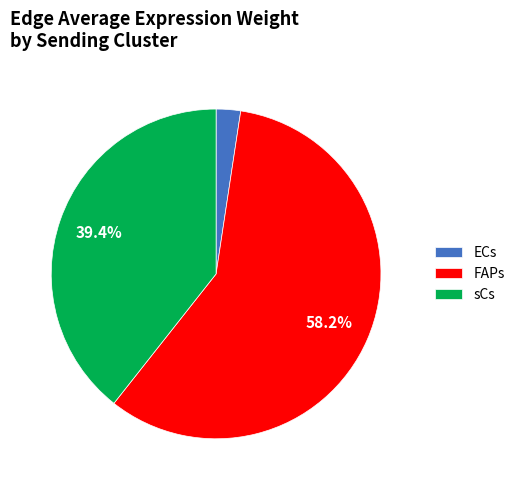

What is the smallest slice in the pie chart?

ECs